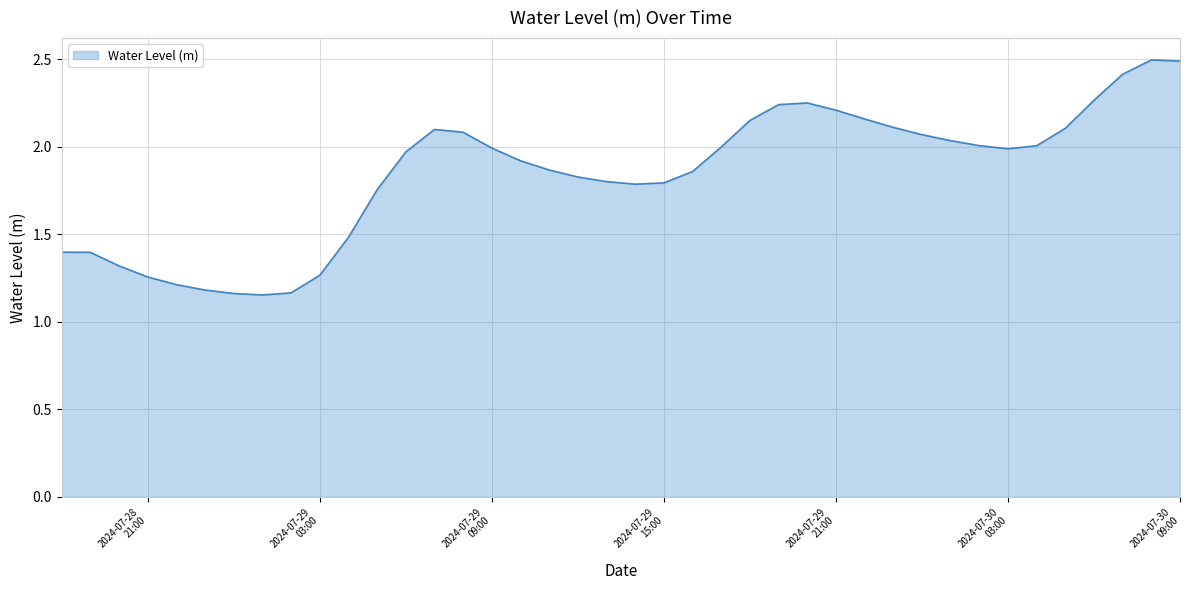

What is the greatest value displayed?

2.5